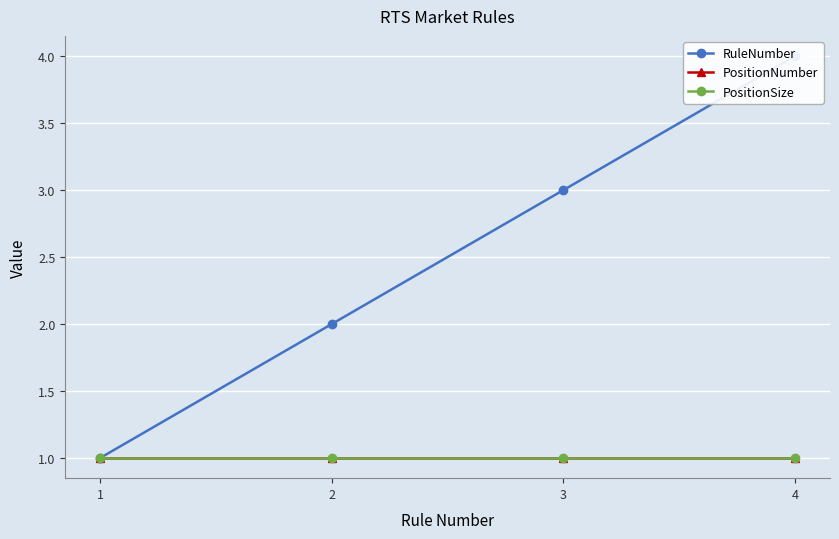

Reading left to right, extract all data points from this chart.

RuleNumber: 1=1	2=2	3=3	4=4
PositionNumber: 1=1	2=1	3=1	4=1
PositionSize: 1=1	2=1	3=1	4=1